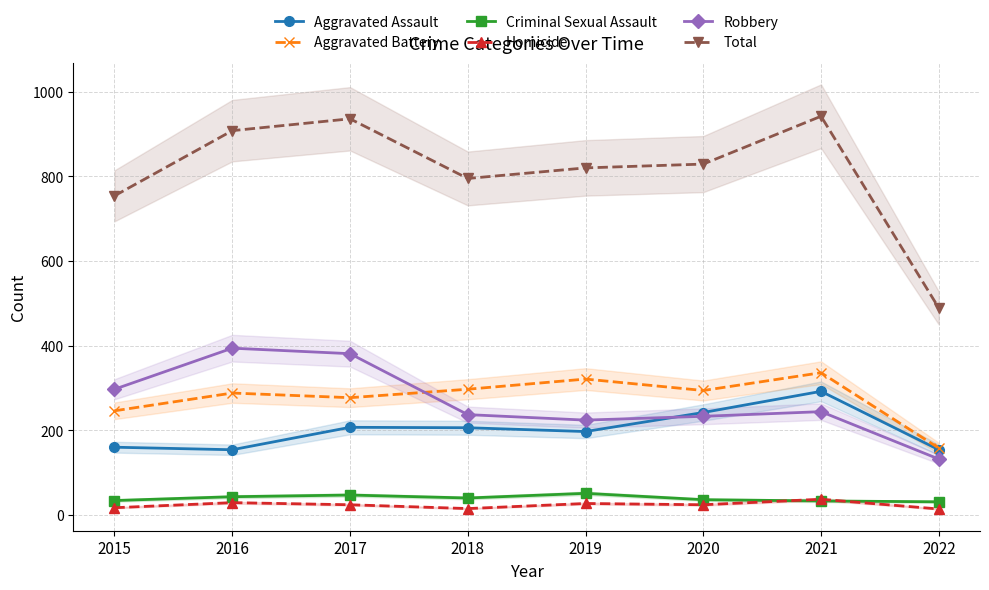

True or false: Aggravated Battery and Criminal Sexual Assault intersect in this chart.

False